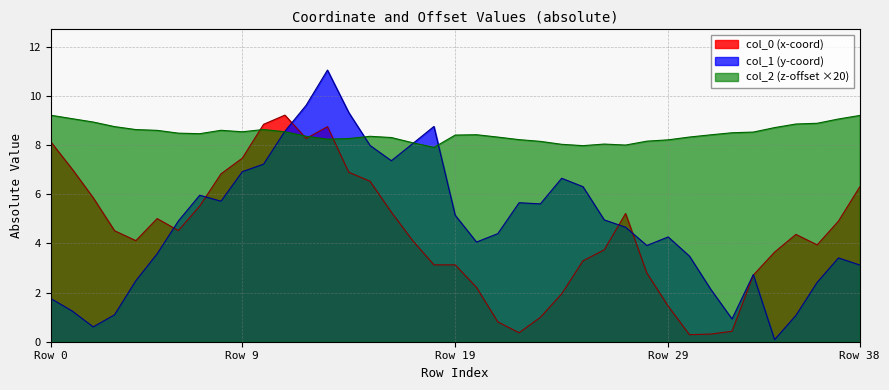

The col_0 series shows 6.5 at 37. True or false?

False